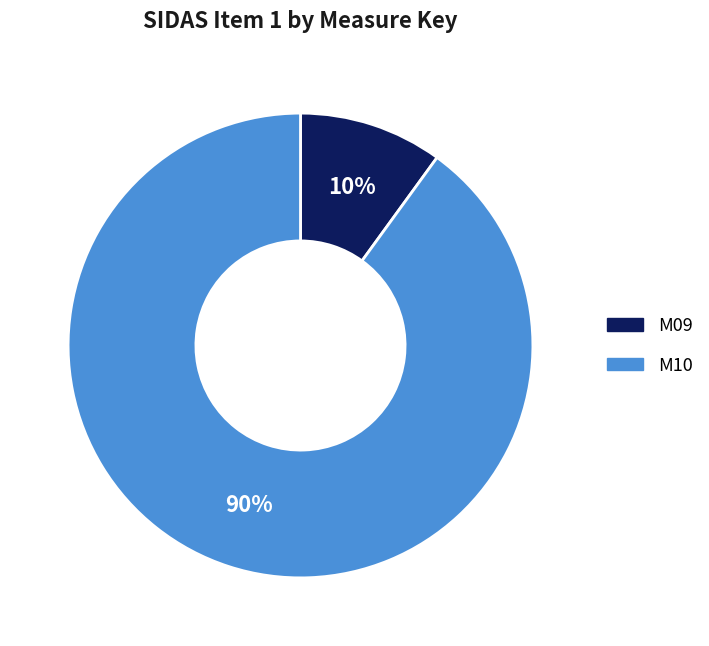

Rank the categories by value from highest to lowest.

M10, M09